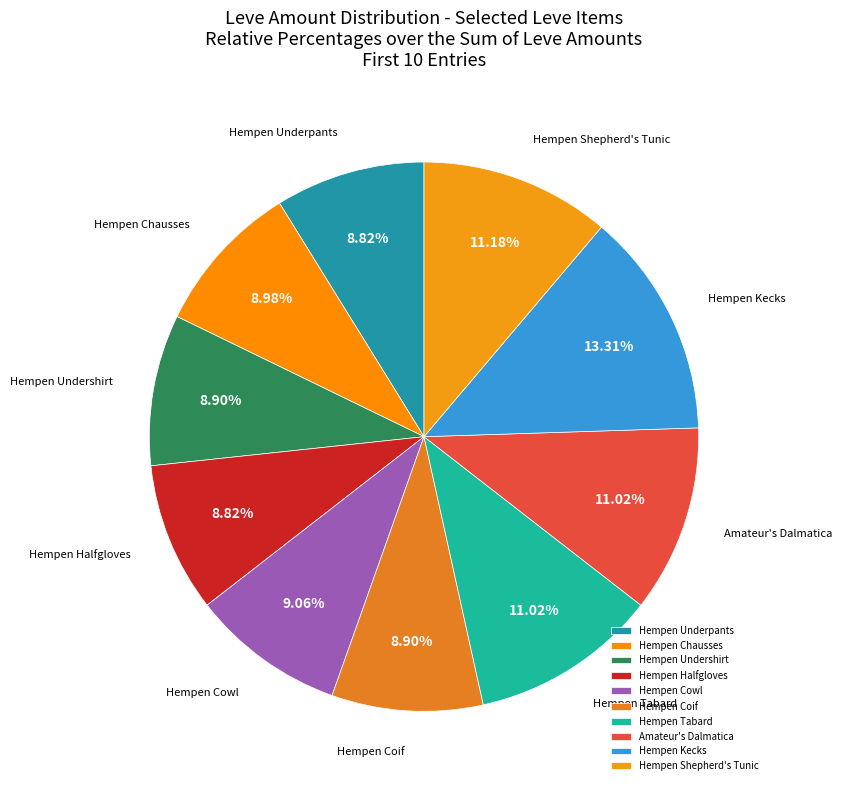

To the nearest percent, what is the difference between the Hempen Shepherd's Tunic and Hempen Halfgloves slice percentages?

2%